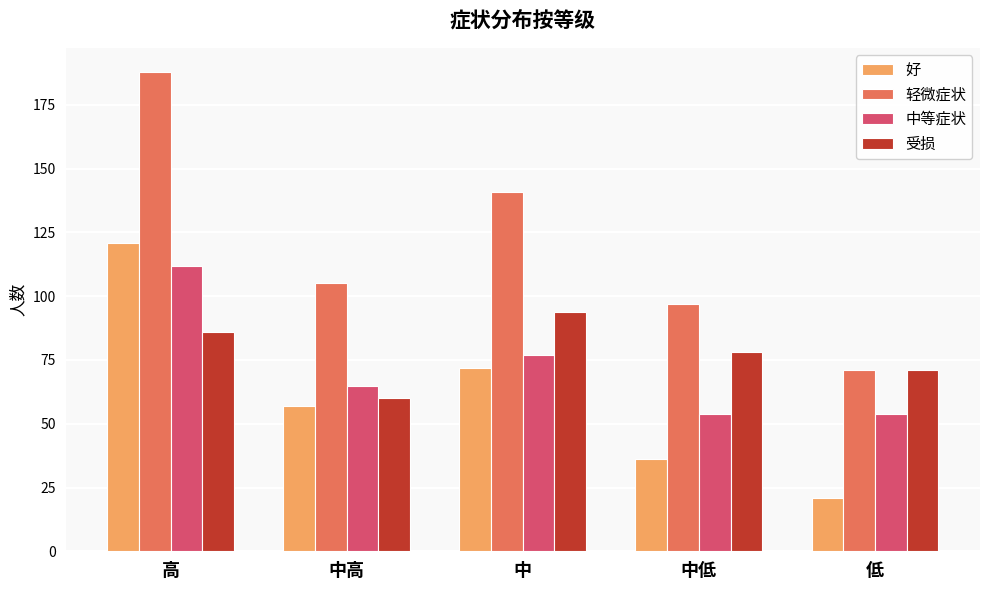

Reading right to left, transcribe all the data shown in this chart.

好: 低=21	中低=36	中=72	中高=57	高=121
轻微症状: 低=71	中低=97	中=141	中高=105	高=188
中等症状: 低=54	中低=54	中=77	中高=65	高=112
受损: 低=71	中低=78	中=94	中高=60	高=86